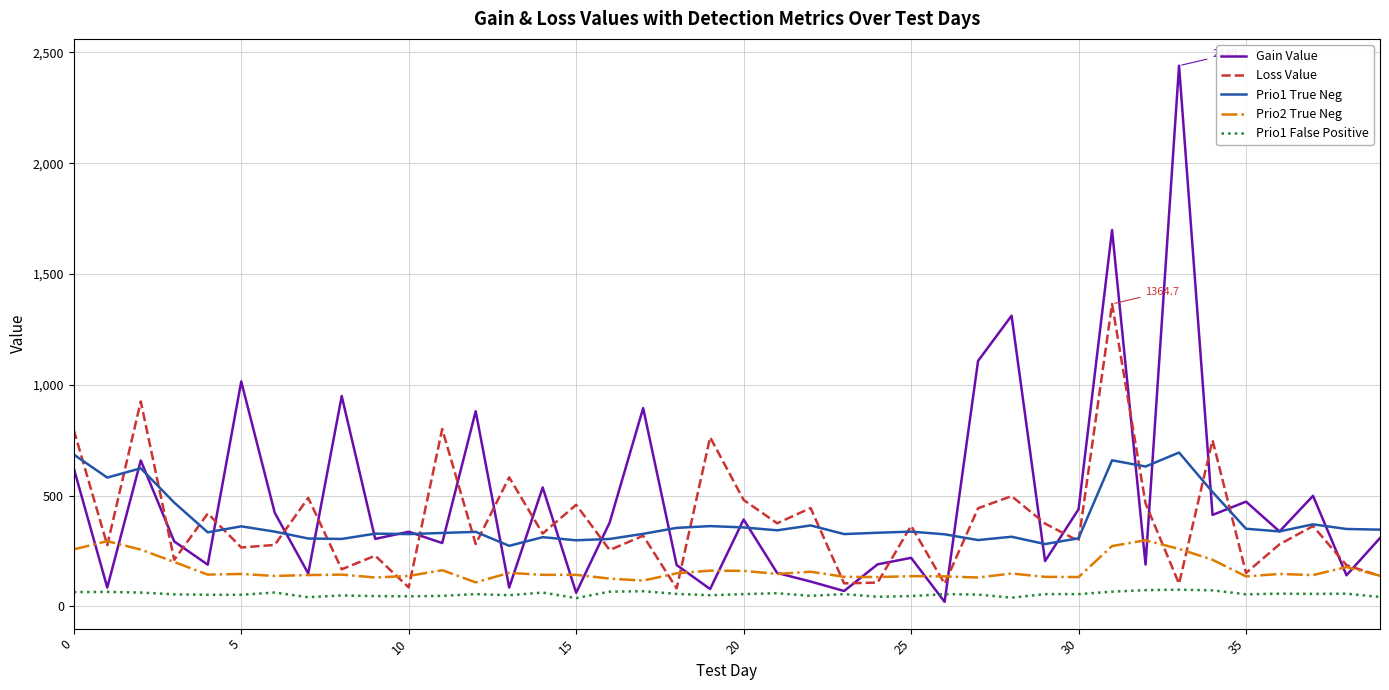

What is the sum of all Loss Value values?

15381.5